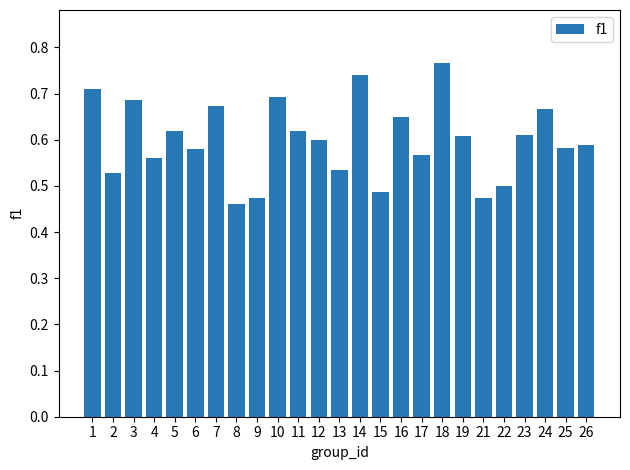

At which category does the chart reach its peak across all series?

18